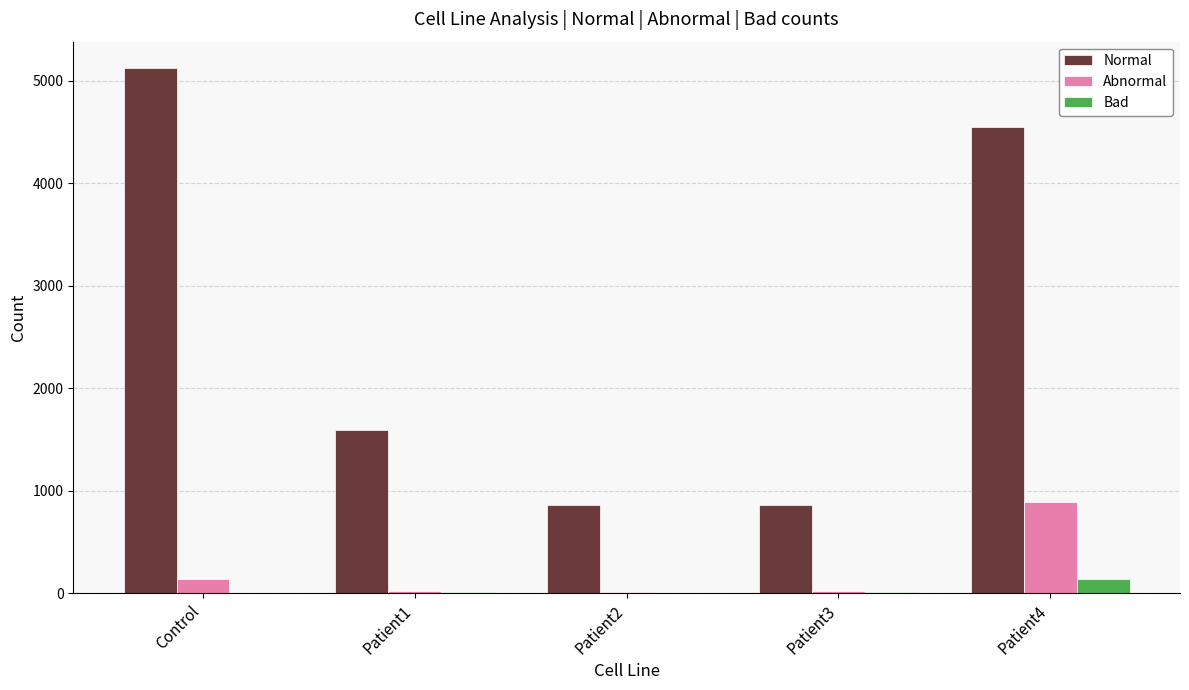

True or false: Normal has a value of 1494 at Patient2.

False